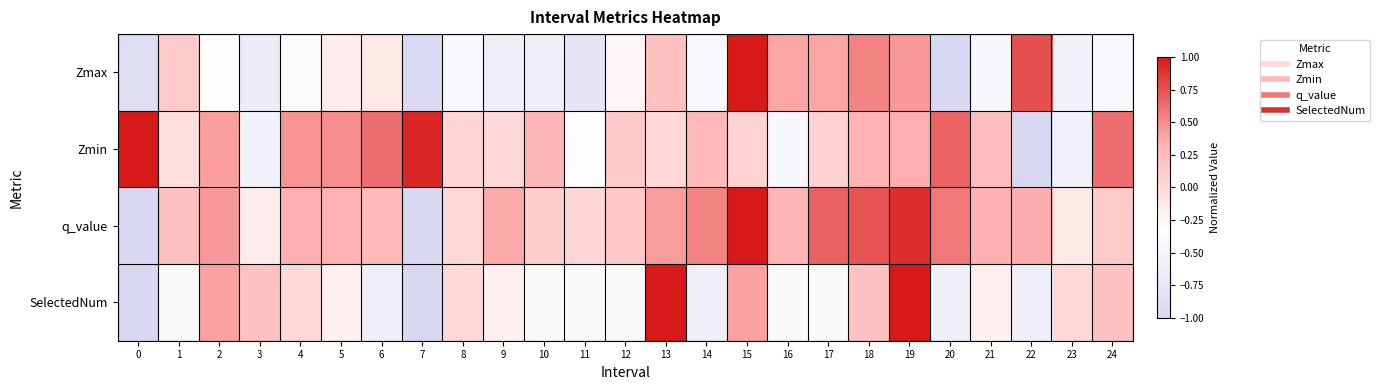

Reading right to left, what are all the values shown in this chart?

row_0: 24=-0.5	23=-0.6	22=0.8	21=-0.5	20=-1.0	19=0.4	18=0.5	17=0.4	16=0.4	15=1.0	14=-0.4	13=0.2	12=-0.3	11=-0.8	10=-0.6	9=-0.6	8=-0.4	7=-1.0	6=-0.1	5=-0.2	4=-0.4	3=-0.6	2=-0.4	1=0.1	0=-0.9
row_1: 24=0.6	23=-0.6	22=-1.0	21=0.2	20=0.7	19=0.3	18=0.3	17=0.1	16=-0.5	15=0.0	14=0.3	13=-0.0	12=0.1	11=-0.3	10=0.3	9=-0.0	8=0.0	7=0.9	6=0.6	5=0.5	4=0.5	3=-0.6	2=0.4	1=-0.1	0=1.0
row_2: 24=0.1	23=-0.1	22=0.4	21=0.3	20=0.6	19=0.9	18=0.7	17=0.7	16=0.3	15=1.0	14=0.5	13=0.4	12=0.1	11=0.0	10=0.1	9=0.4	8=0.0	7=-1.0	6=0.3	5=0.3	4=0.3	3=-0.2	2=0.4	1=0.2	0=-1.0
row_3: 24=0.2	23=0.0	22=-0.6	21=-0.2	20=-0.6	19=1.0	18=0.2	17=-0.4	16=-0.4	15=0.4	14=-0.6	13=1.0	12=-0.4	11=-0.4	10=-0.4	9=-0.2	8=0.0	7=-1.0	6=-0.6	5=-0.2	4=0.0	3=0.2	2=0.4	1=-0.4	0=-1.0